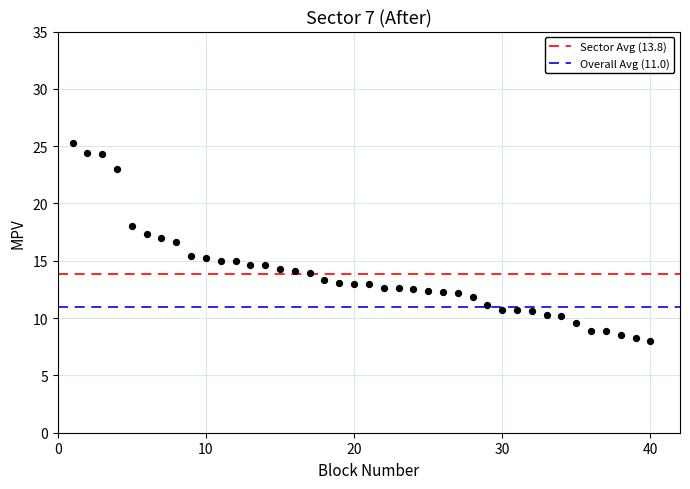

What is the range of X values (max minus min)?

39.0